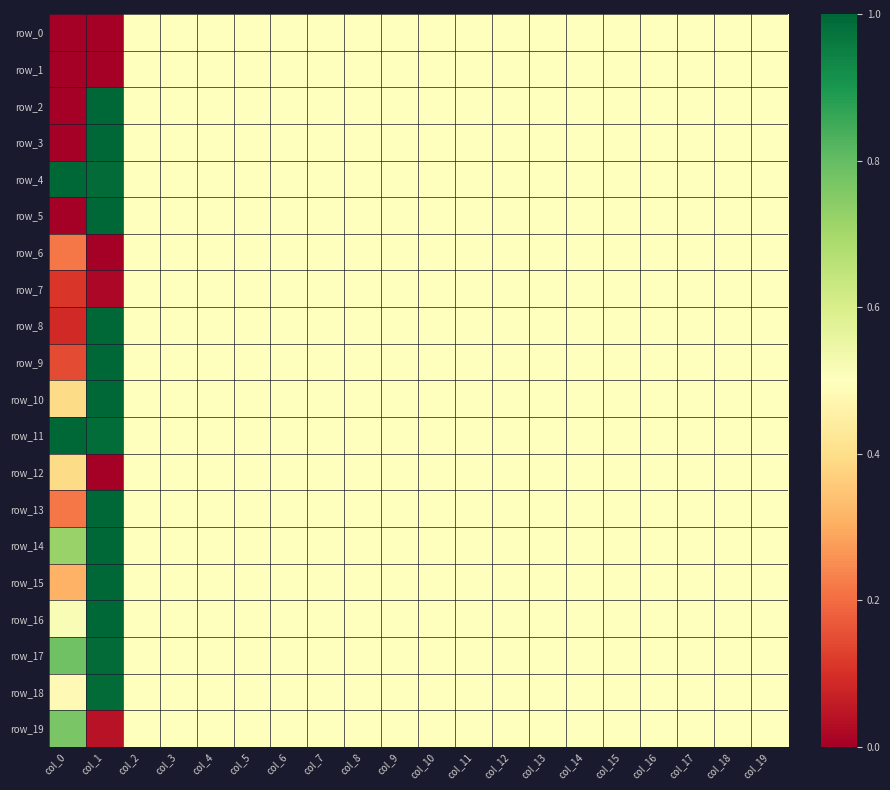

Is it true that row_13 equals 0.5 at col_6?

True